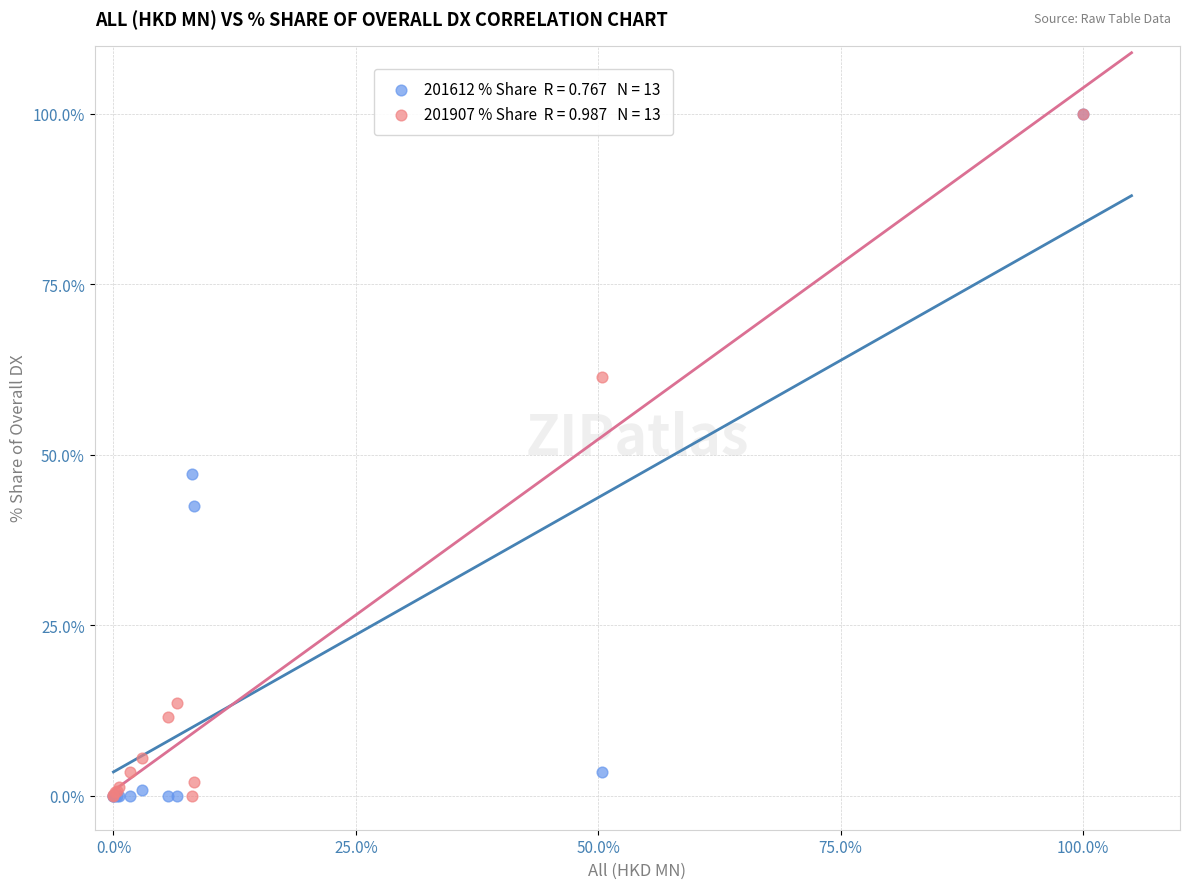

Across all series, what Y value is closest to 50?

47.1